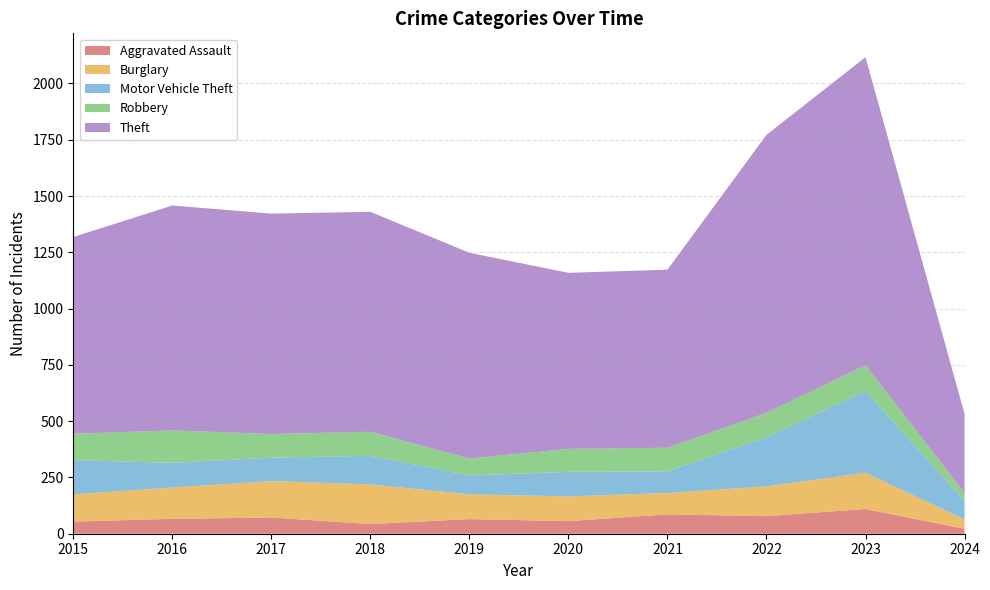

Reading left to right, transcribe all the data shown in this chart.

Aggravated Assault: 2015=54	2016=66	2017=72	2018=43	2019=65	2020=56	2021=86	2022=78	2023=110	2024=22
Burglary: 2015=121	2016=139	2017=162	2018=176	2019=110	2020=110	2021=95	2022=132	2023=161	2024=41
Motor Vehicle Theft: 2015=152	2016=110	2017=104	2018=127	2019=84	2020=109	2021=96	2022=219	2023=364	2024=83
Robbery: 2015=117	2016=144	2017=105	2018=107	2019=75	2020=102	2021=105	2022=108	2023=114	2024=35
Theft: 2015=874	2016=999	2017=979	2018=977	2019=914	2020=782	2021=791	2022=1235	2023=1368	2024=351